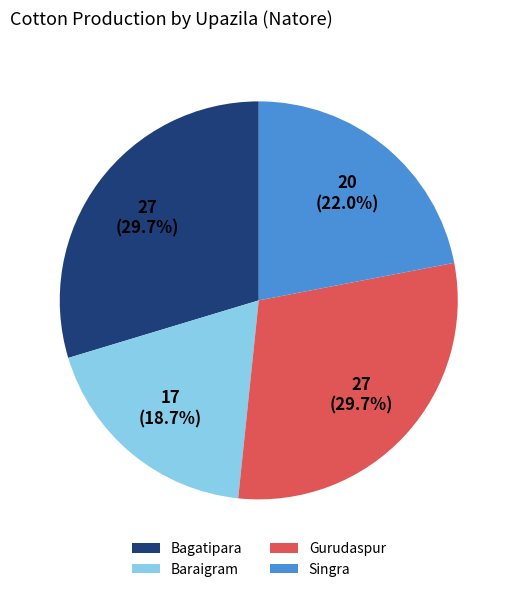

What percentage is NOT represented by Singra?

78.0%